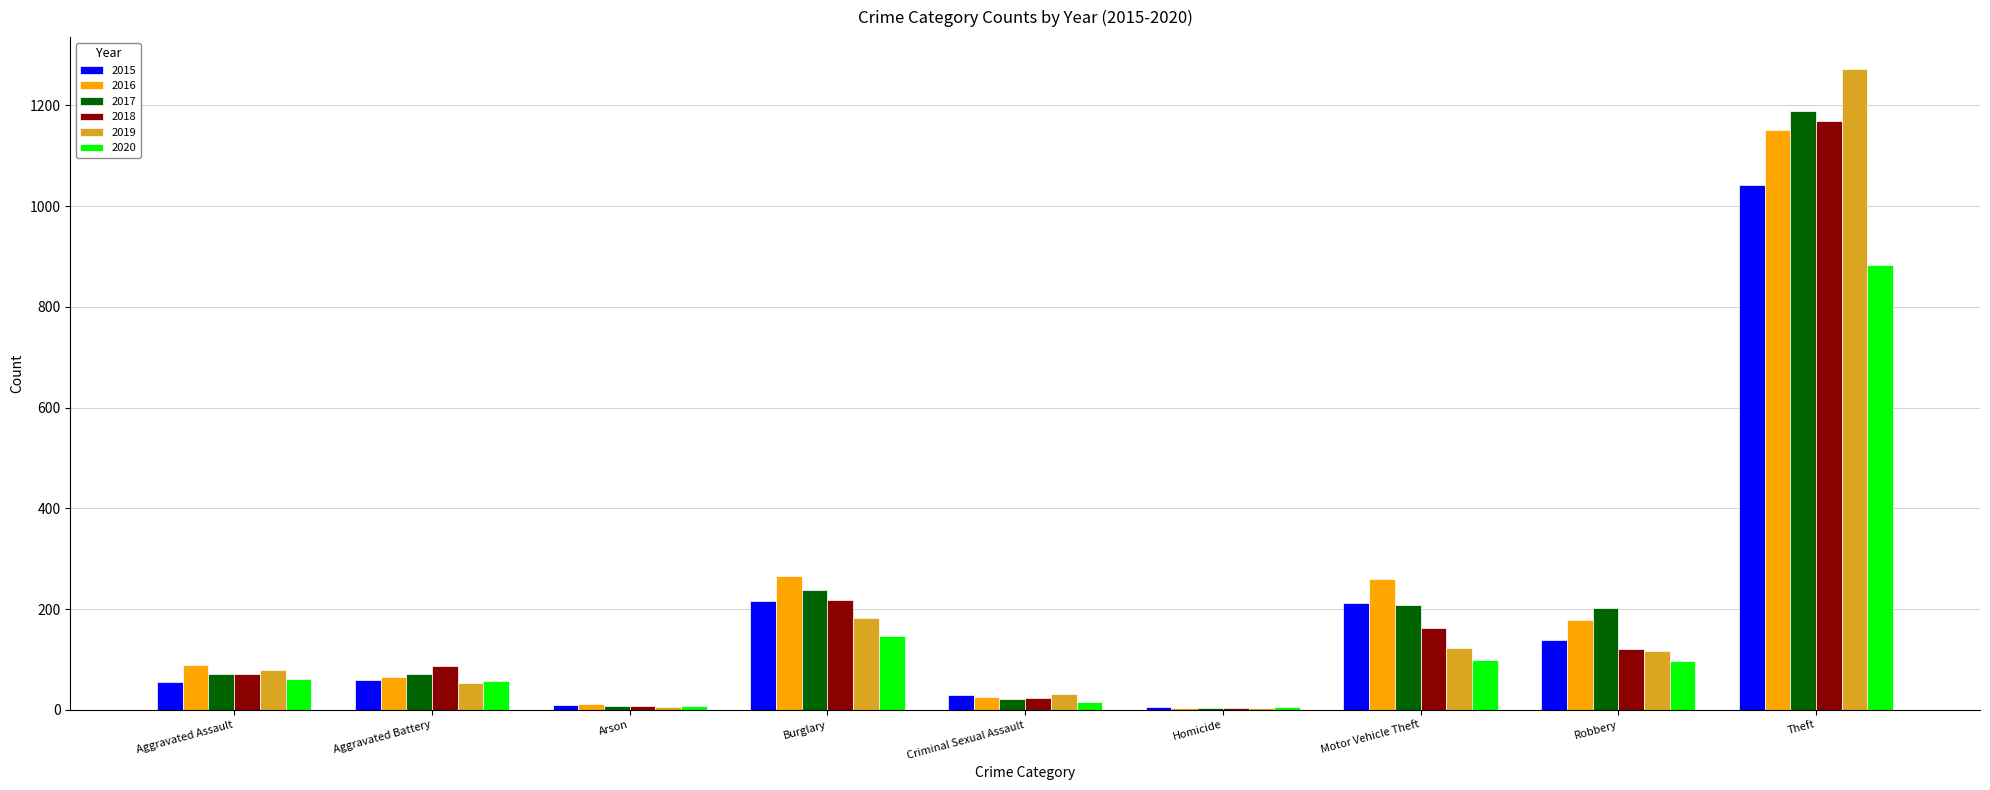

Which series has the widest spread of values?

2019